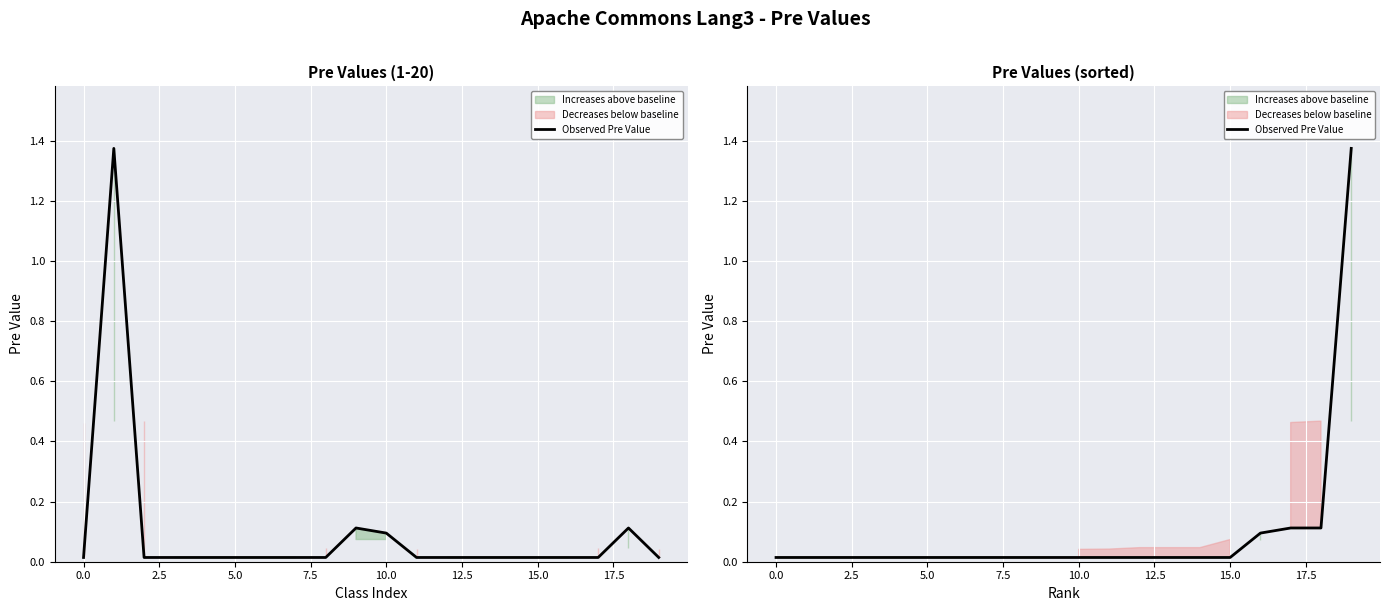

Count the number of categories in the chart.

20